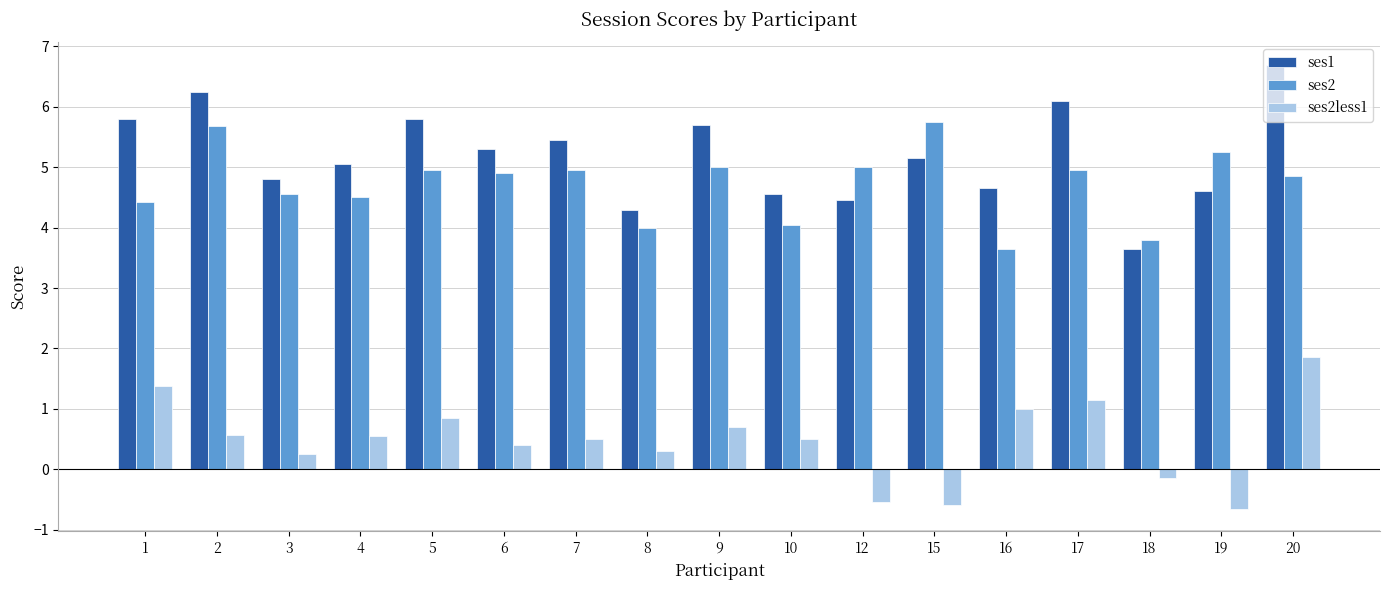

Which category has the highest value across all series?

20